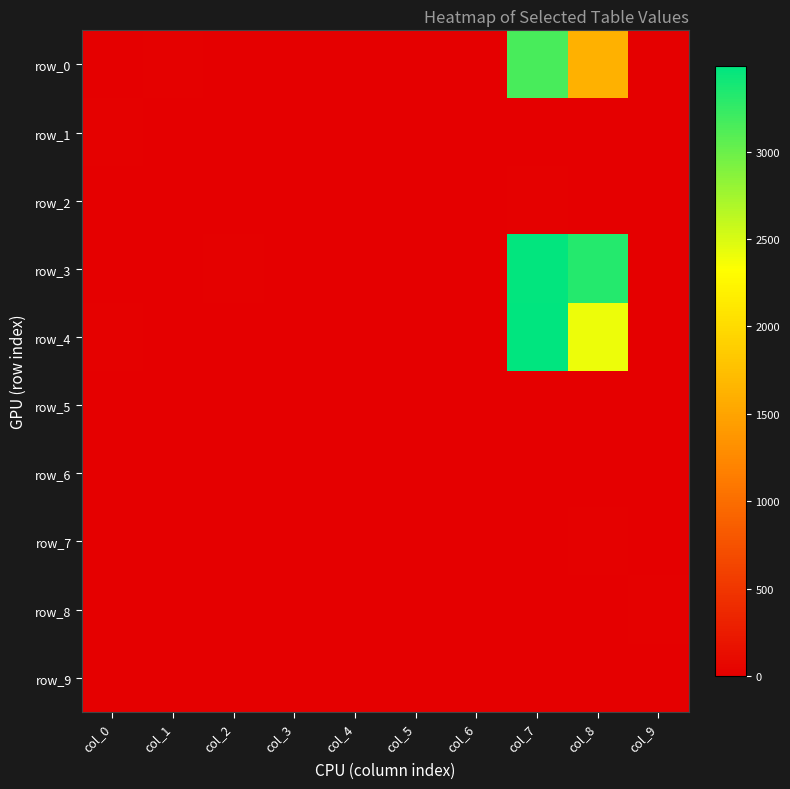

Is the value of row_9 at col_9 greater than the value of row_3 at col_5?

No